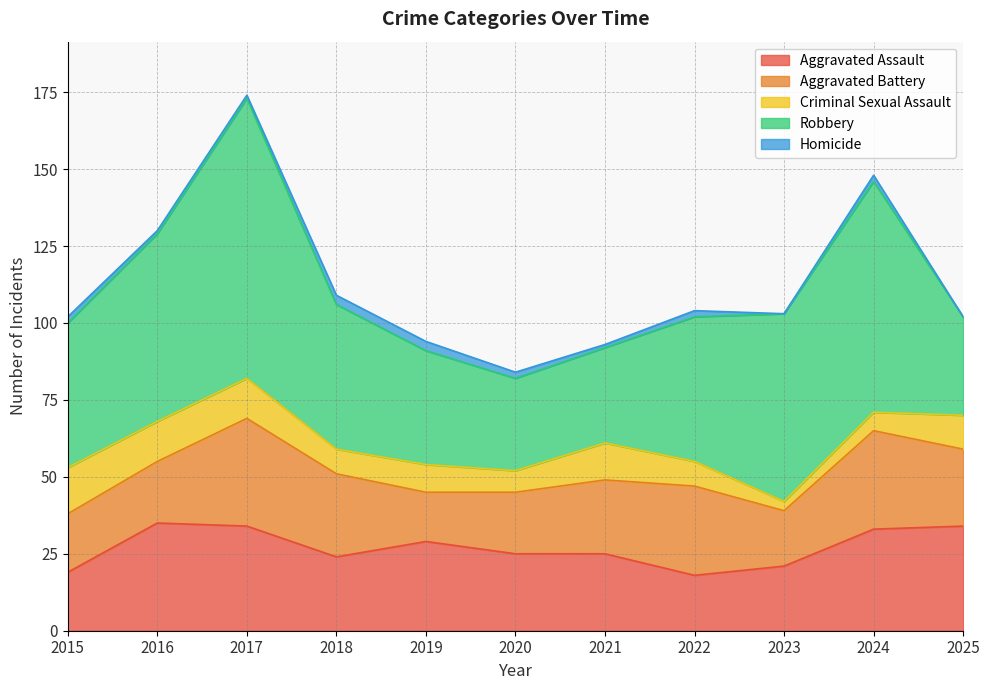

Which series has the widest spread of values?

Robbery